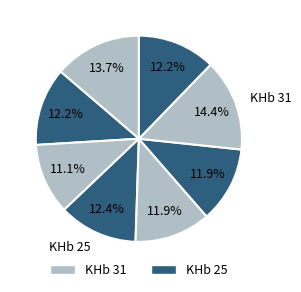

How many segments does this pie chart have?

8